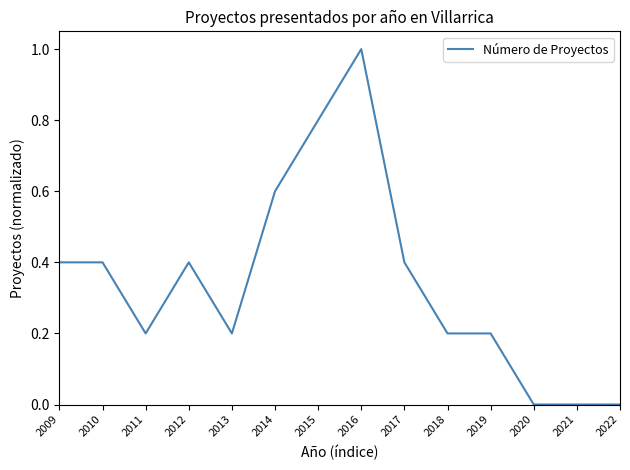

How many categories are shown in the chart?

14